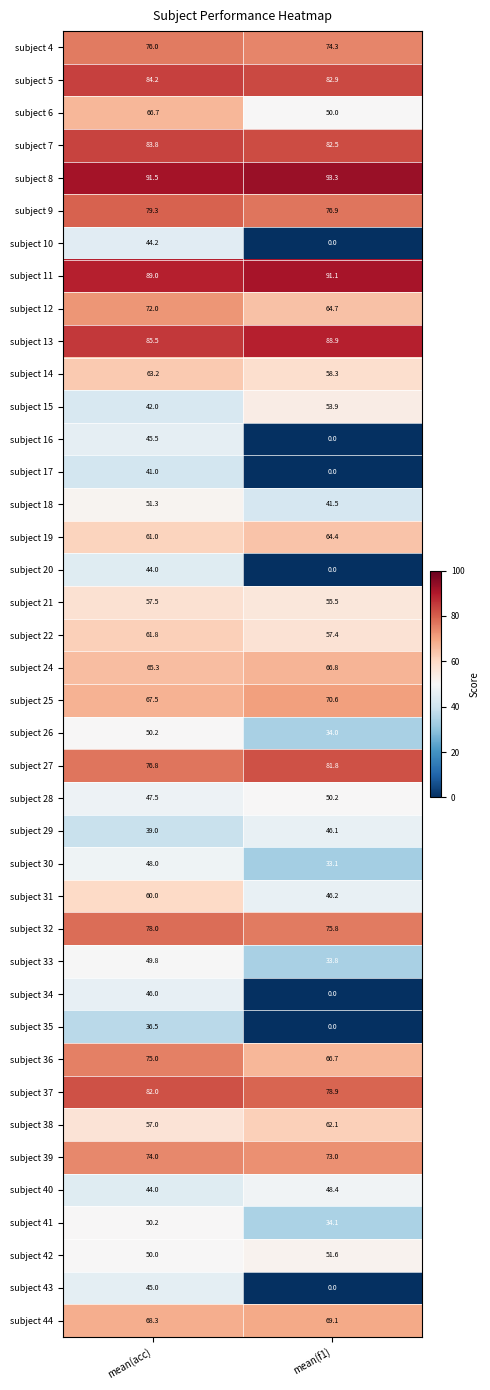

Which series has the largest range (max minus min)?

subject 34